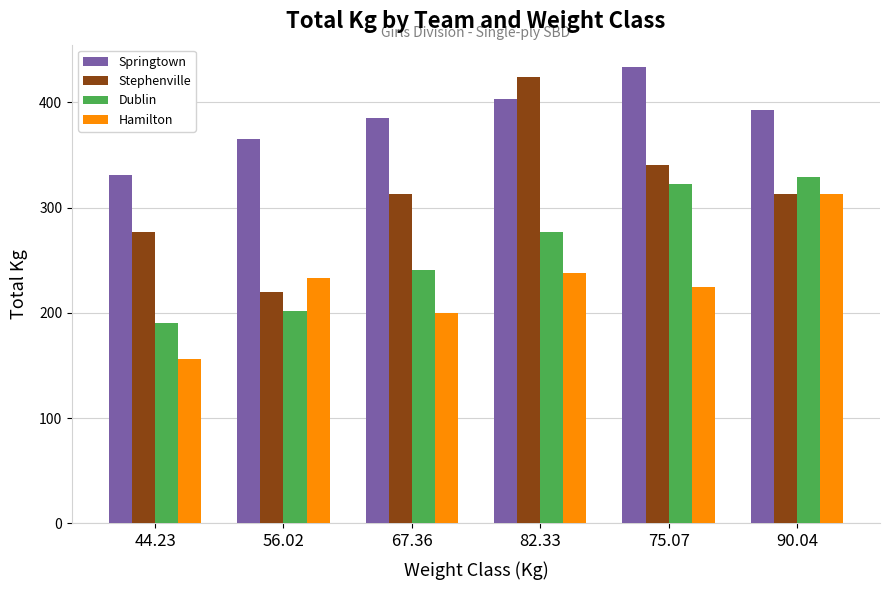

Is it true that Stephenville equals 150.5 at 44.23?

False